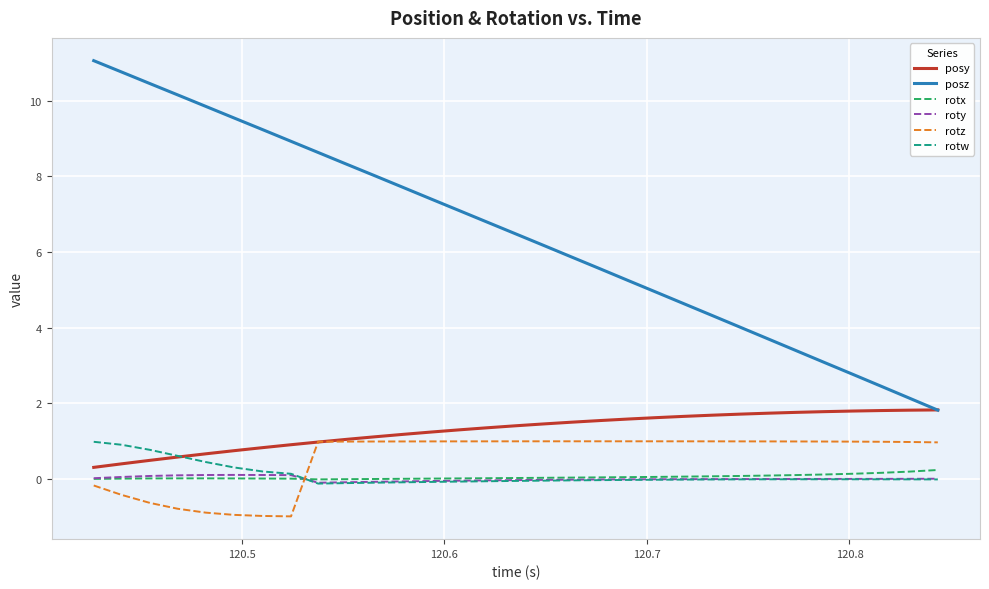

Which series has the largest range (max minus min)?

posz